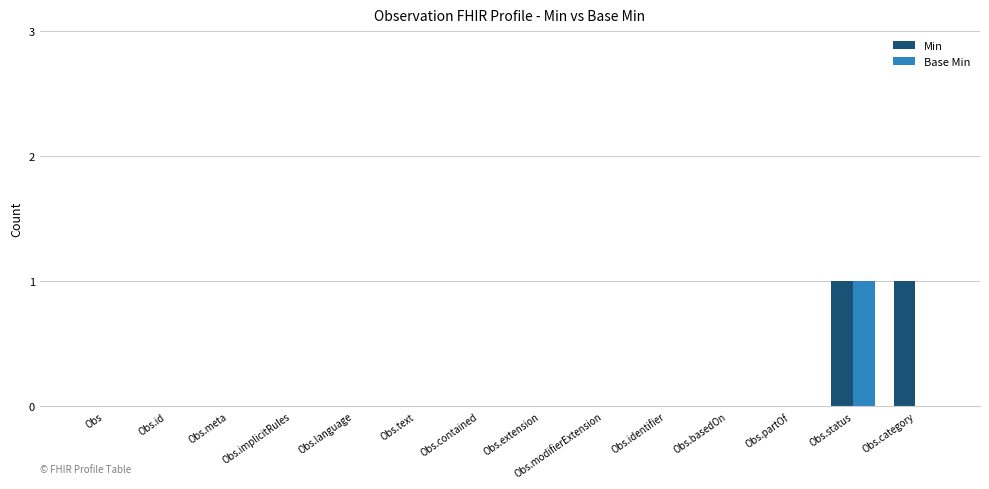

At which category is the sum across all series the highest?

Obs.status